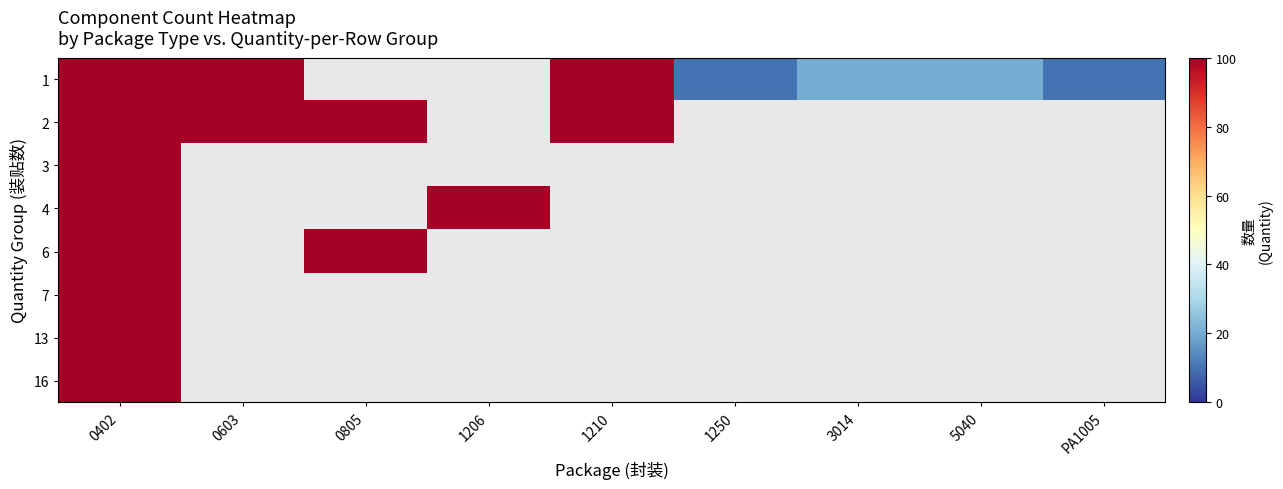

At how many categories does at least one series exceed 899?

1